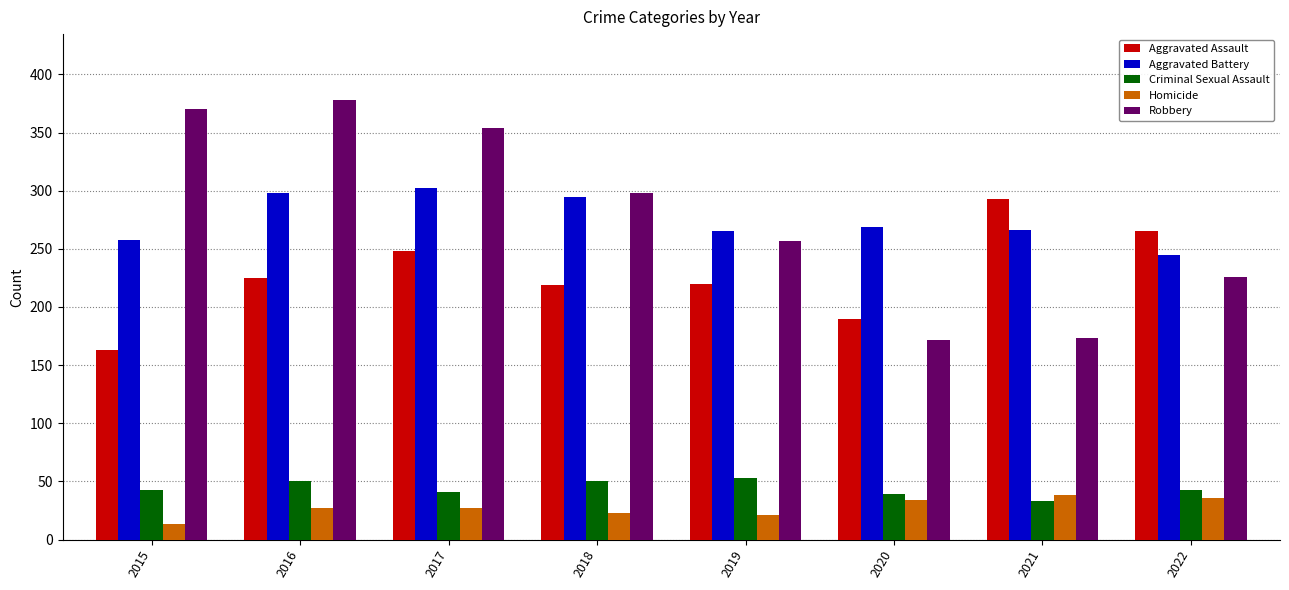

What is the approximate value of Aggravated Assault at 2017?

248